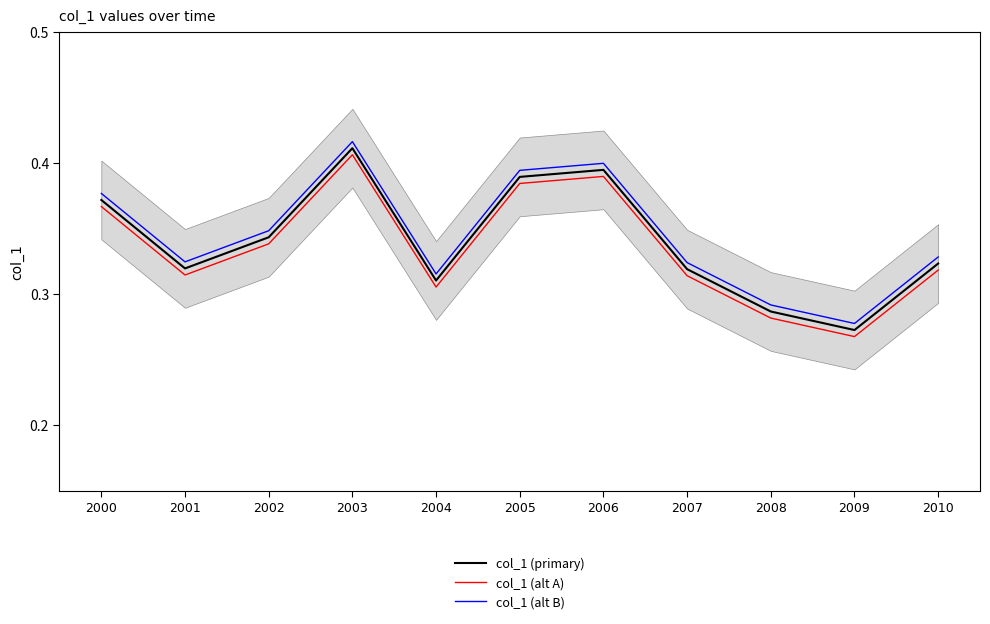

Is the value of col_1 (alt A) at 2002 greater than the value of col_1 (primary) at 2004?

Yes